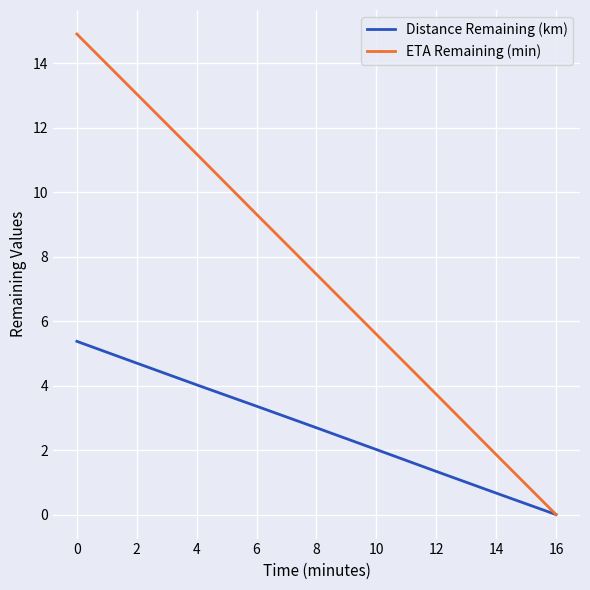

What is the maximum value shown in the chart?

14.9